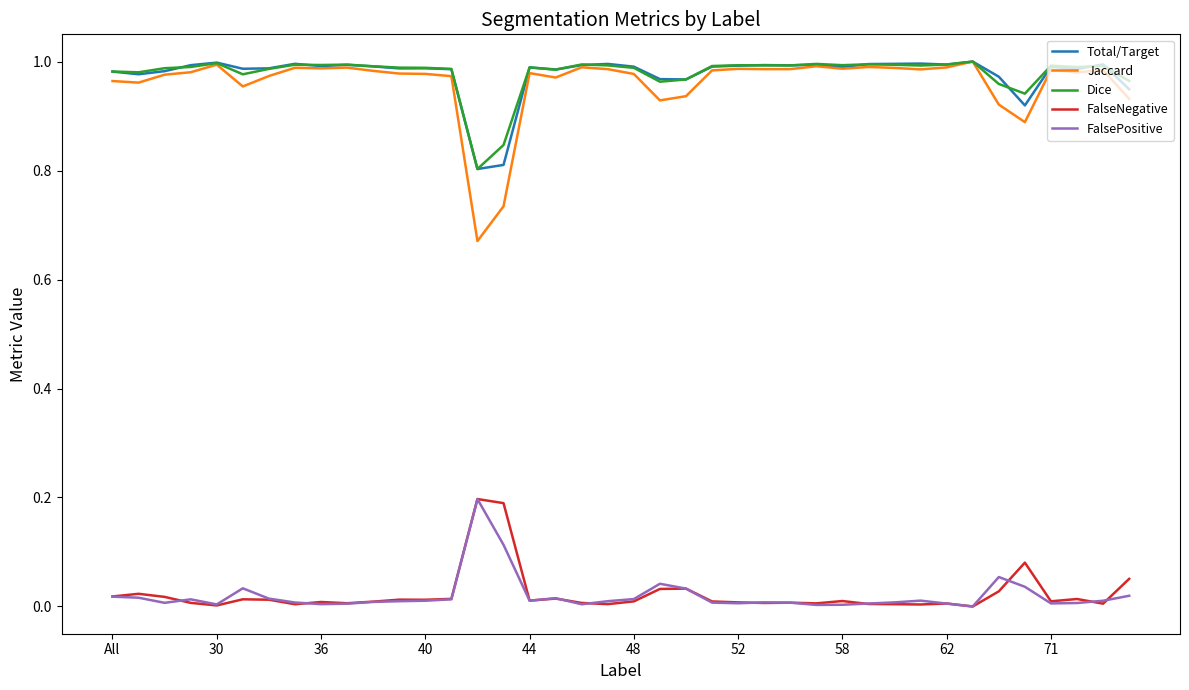

True or false: FalsePositive has more than 2 points higher than both neighbors.

True